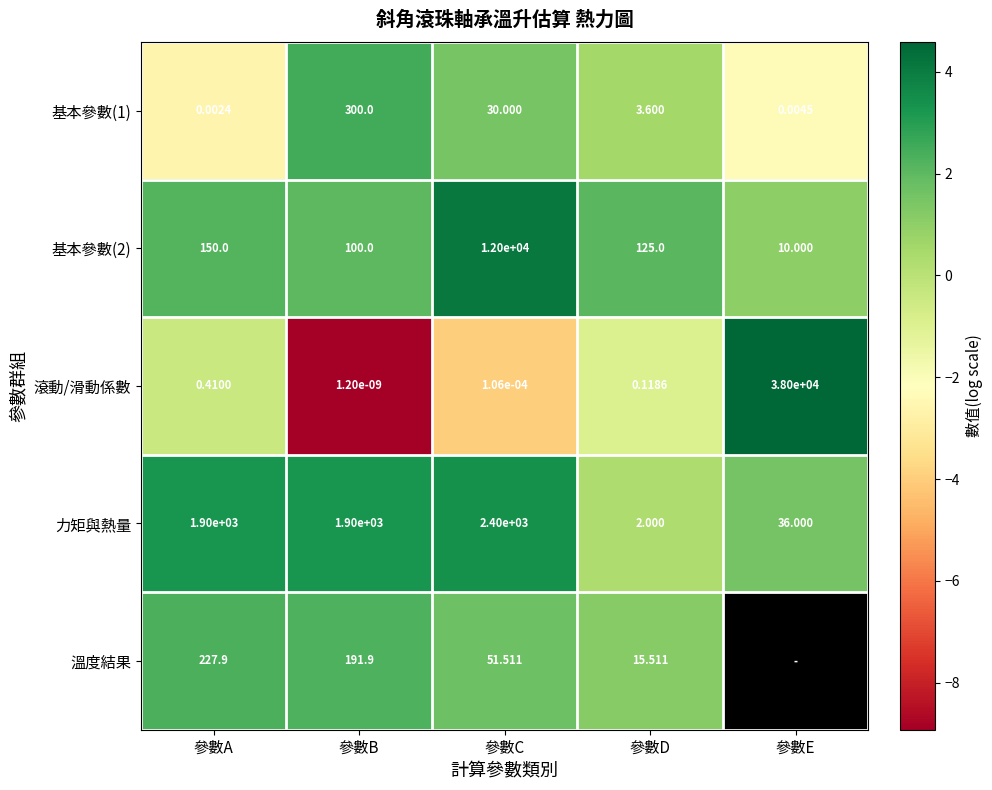

Where is 基本參數(1) nearest to the value 150?

參數C